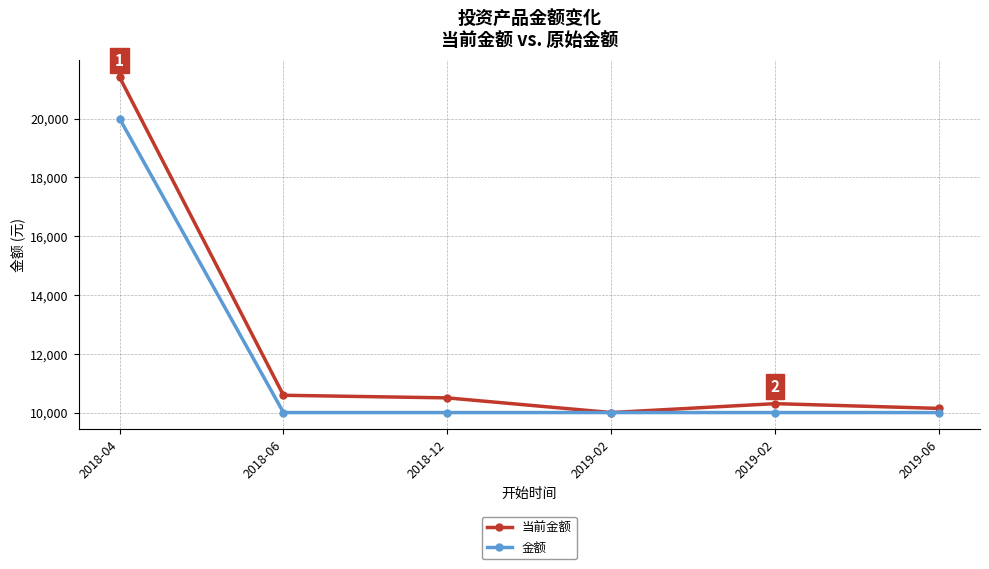

How many data points in 当前金额 are less than 10499?

3